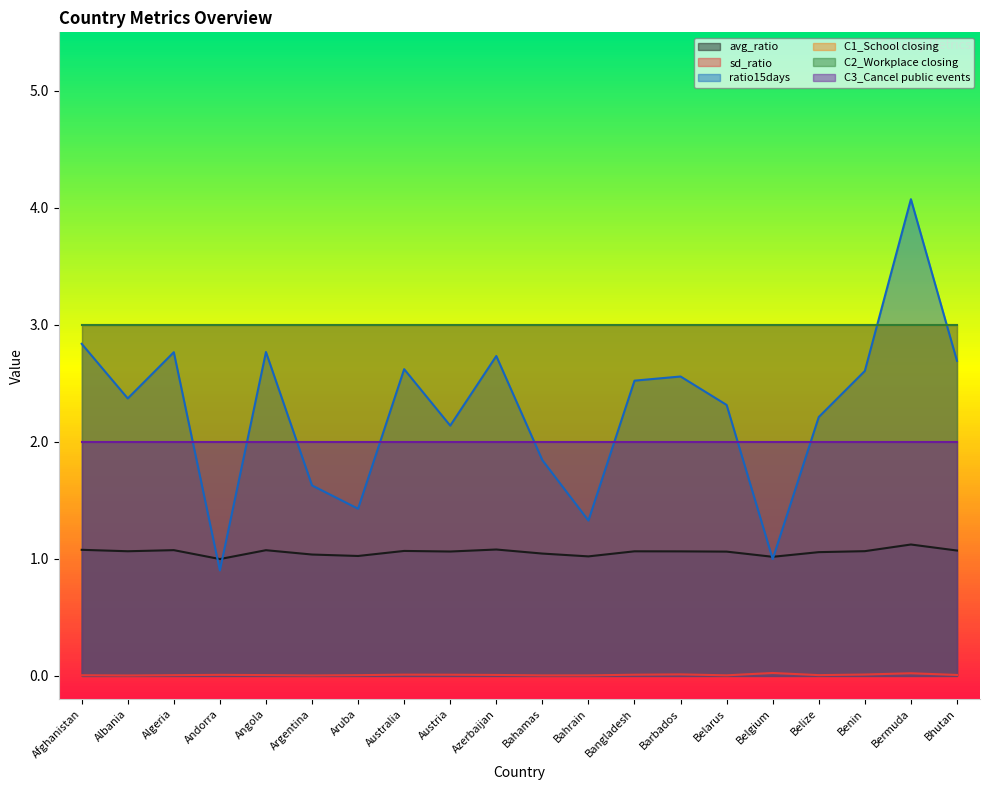

Reading left to right, transcribe all the data shown in this chart.

avg_ratio: 1.1	1.1	1.1	1.0	1.1	1.0	1.0	1.1	1.1	1.1	1.0	1.0	1.1	1.1	1.1	1.0	1.1	1.1	1.1	1.1
sd_ratio: 0.0	0.0	0.0	0.0	0.0	0.0	0.0	0.0	0.0	0.0	0.0	0.0	0.0	0.0	0.0	0.0	0.0	0.0	0.0	0.0
ratio15days: 2.8	2.4	2.8	0.9	2.8	1.6	1.4	2.6	2.1	2.7	1.8	1.3	2.5	2.6	2.3	1.0	2.2	2.6	4.1	2.7